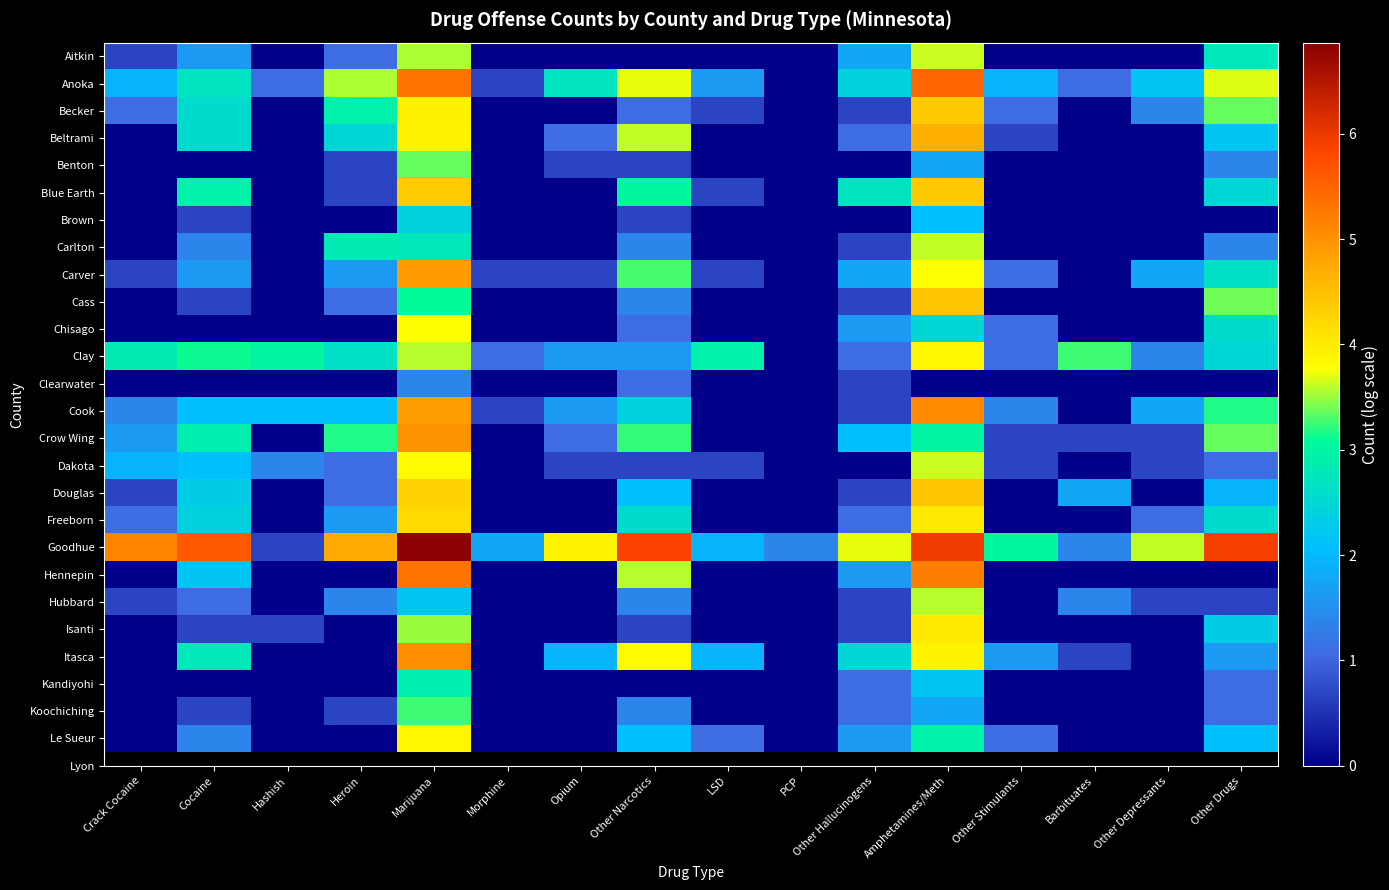

Rank the series at PCP from highest to lowest value.

Goodhue, Aitkin, Anoka, Becker, Beltrami, Benton, Blue Earth, Brown, Carlton, Carver, Cass, Chisago, Clay, Clearwater, Cook, Crow Wing, Dakota, Douglas, Freeborn, Hennepin, Hubbard, Isanti, Itasca, Kandiyohi, Koochiching, Le Sueur